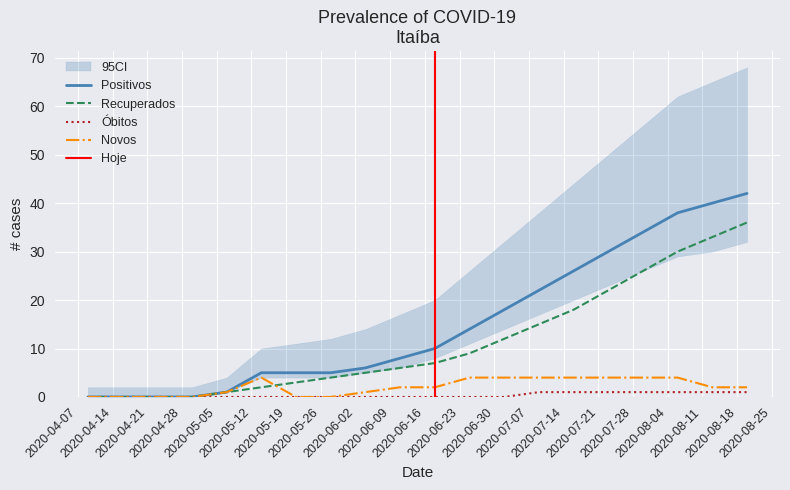

Is the value of Novos at 2020-06-04 greater than the value of Recuperados at 2020-06-25?

No